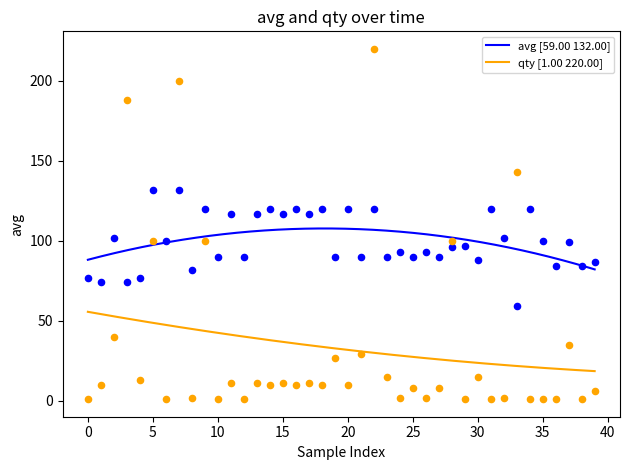

At how many categories does at least one series exceed 95?

23